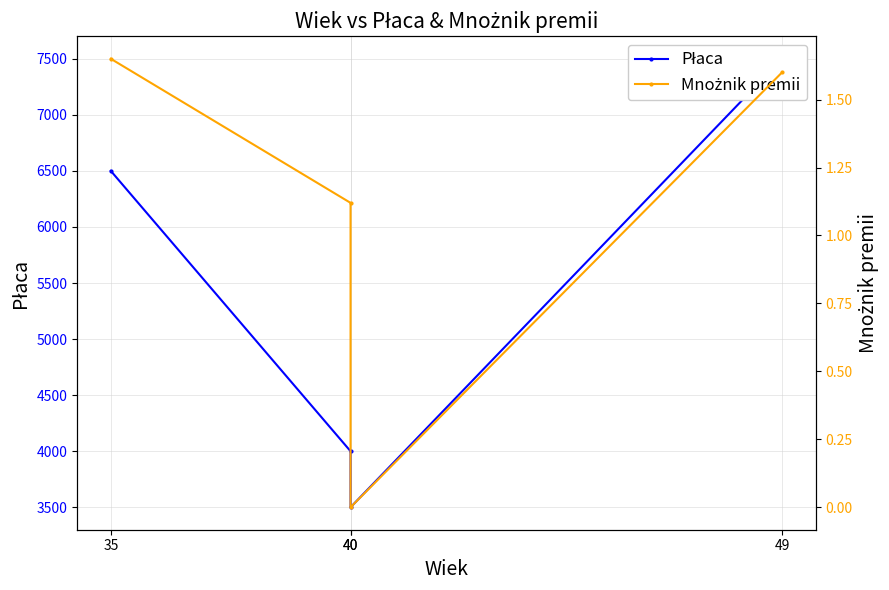

What is the approximate value of Mnożnik premii at 35?

1.6